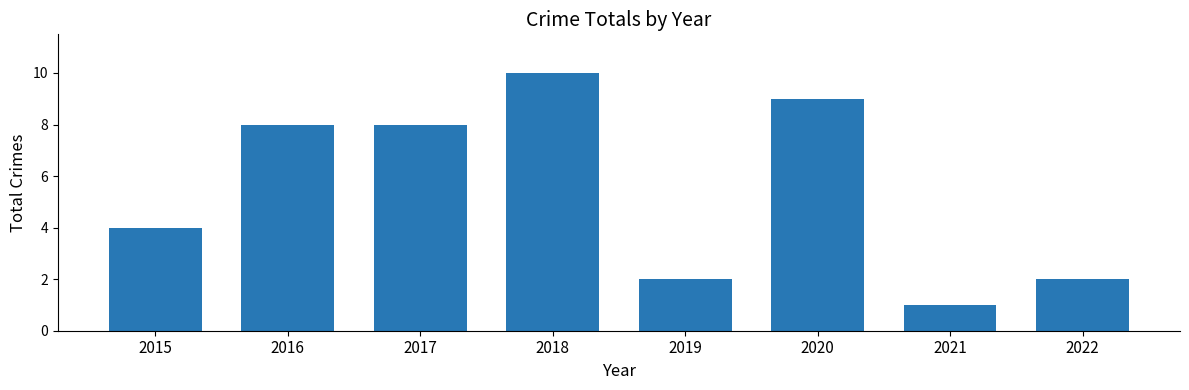

At which category does the chart reach its peak across all series?

2018